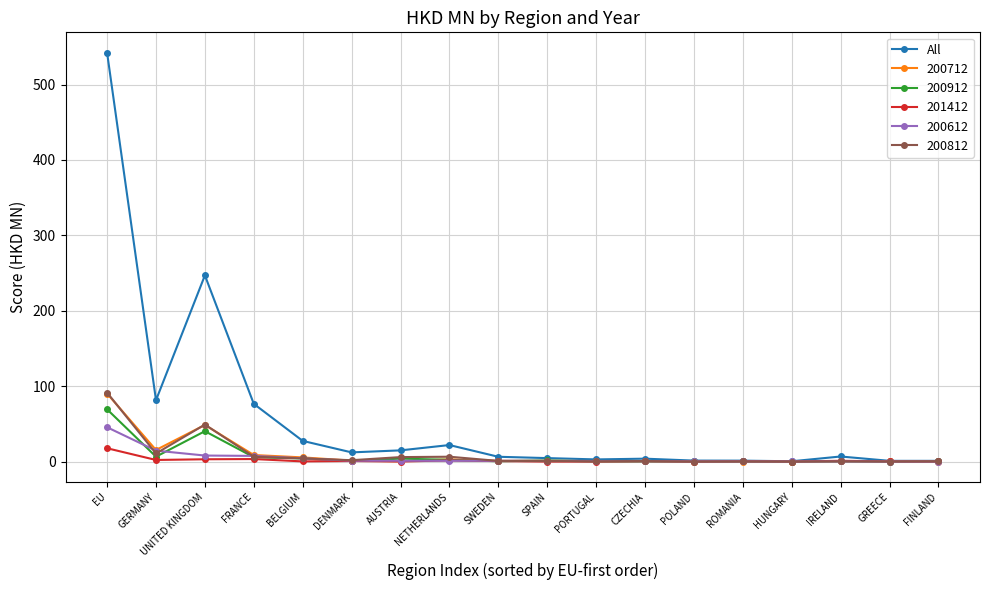

At which category does 200812 reach its first local peak?

UNITED KINGDOM